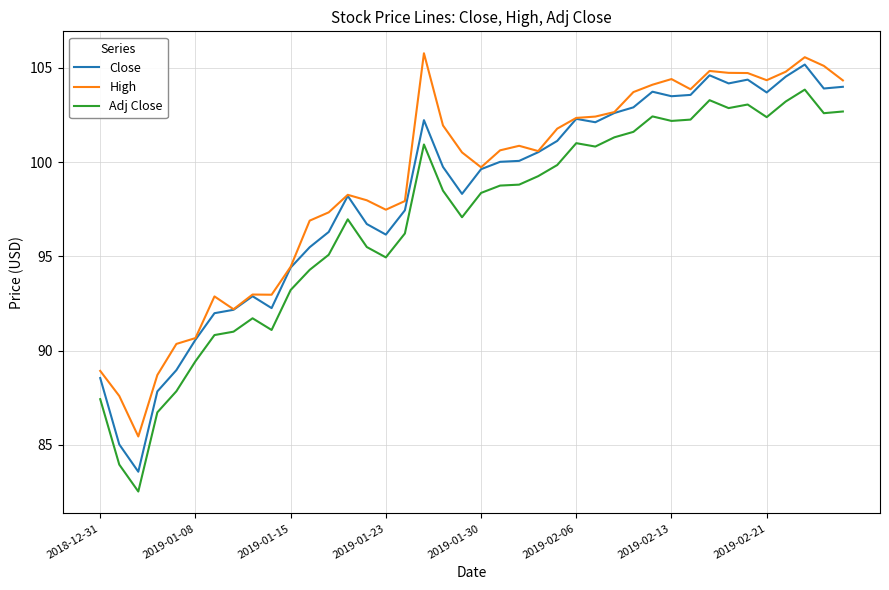

What is the difference between the maximum and minimum values in the Adj Close series?

21.3